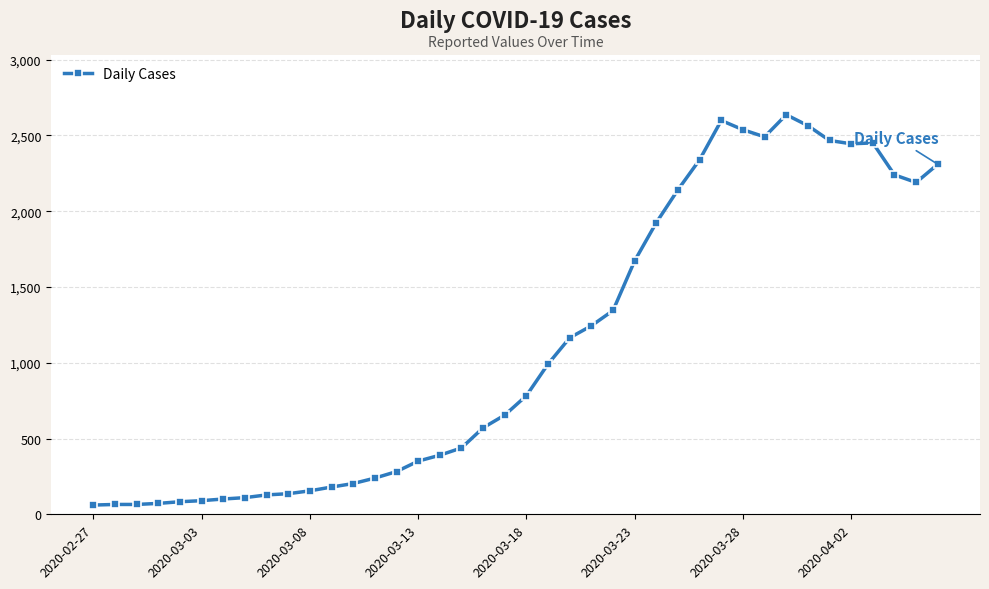

What is the maximum value shown in the chart?

2637